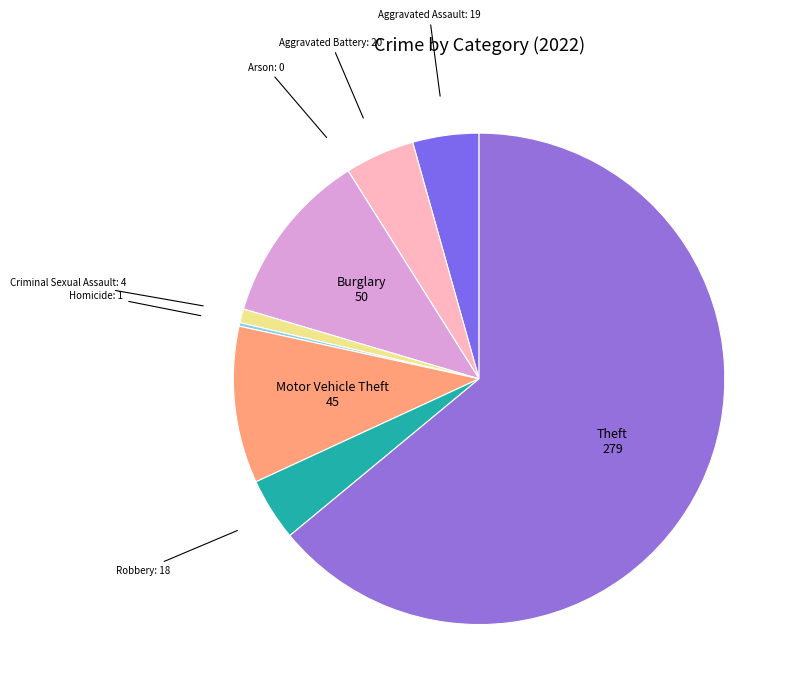

Which category has the smallest portion of the pie?

Arson